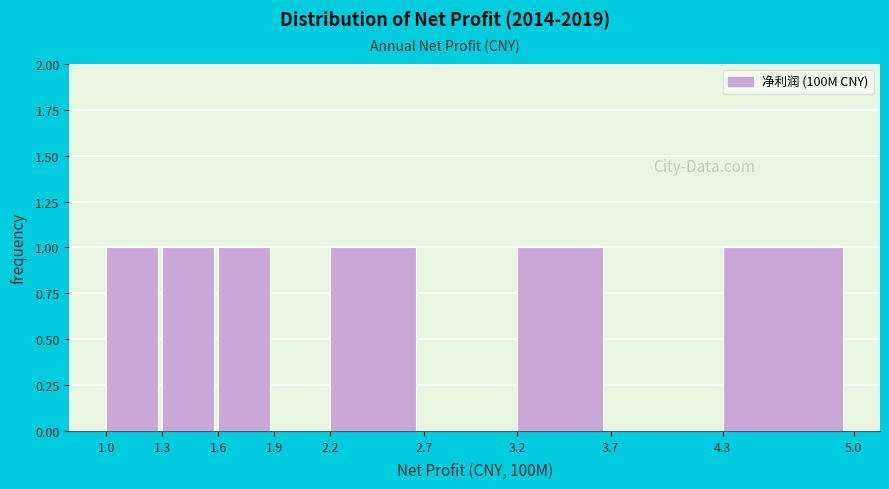

What is the height of the bar covering 1.6 to 1.9 on the x-axis? The values are not printed on the chart, so give them approximately, as read against the axis.

1